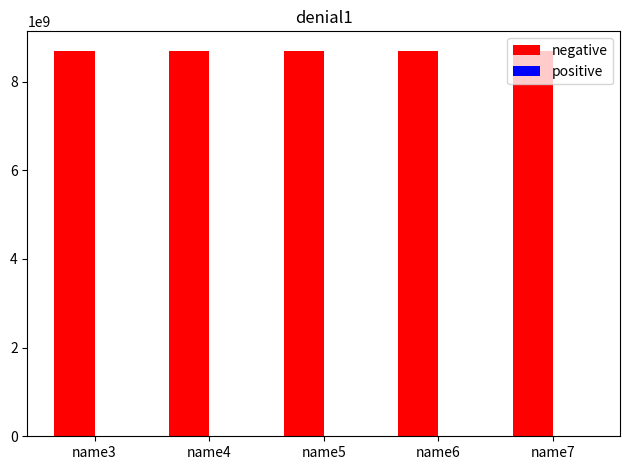

How many categories are shown in the chart?

5